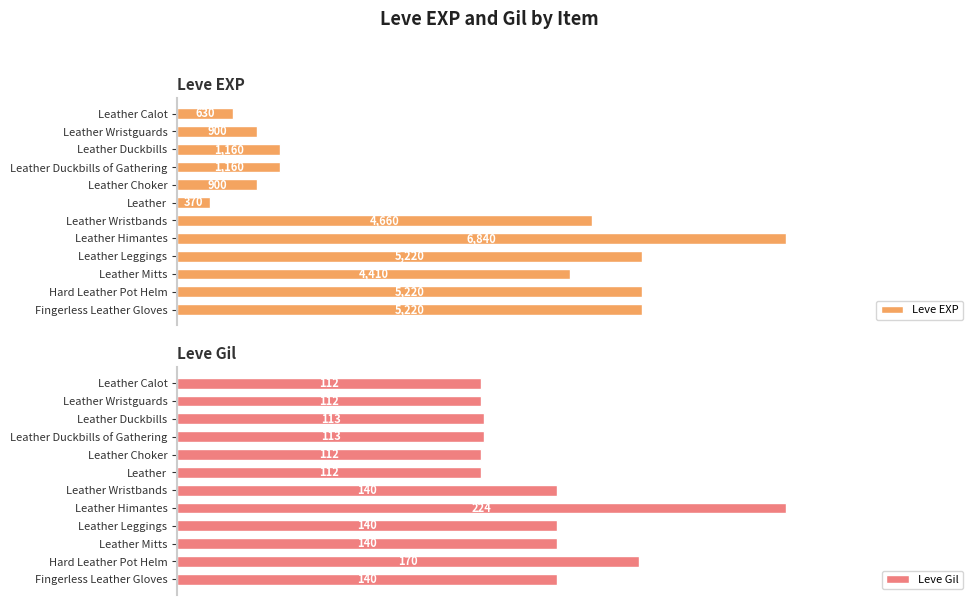

Which category has the highest value in the Leve EXP series?

Leather Himantes